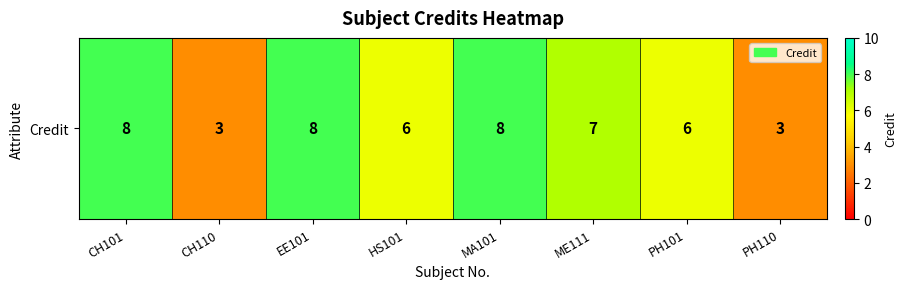

Which has a higher value, ME111 or PH110?

ME111